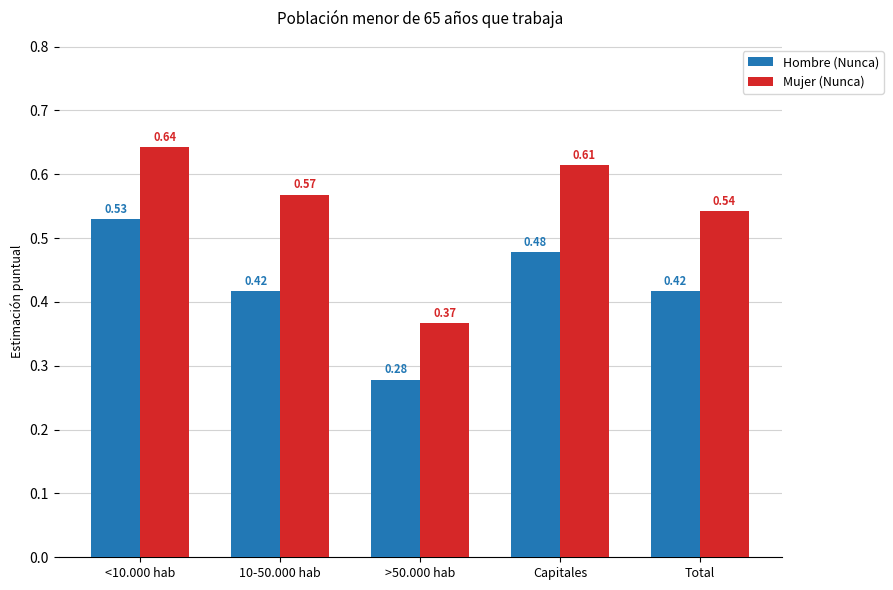

True or false: Mujer (Nunca) has a value of 1.0 at Total.

False